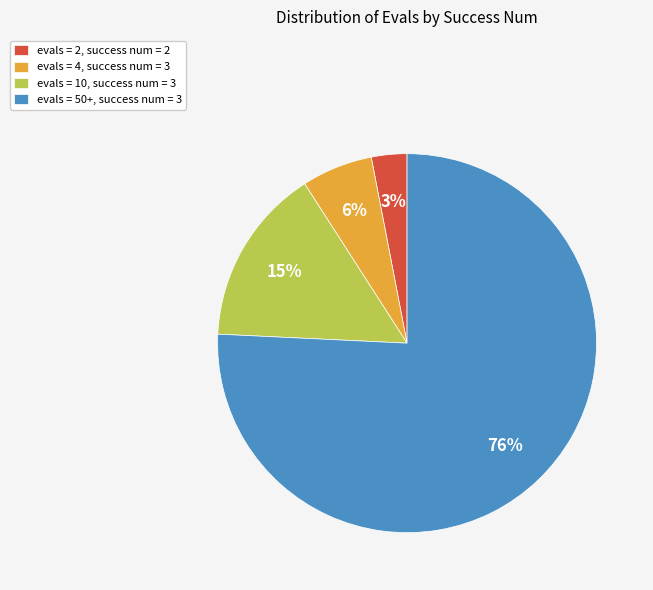

Which slice is the largest?

evals = 50+, success num = 3